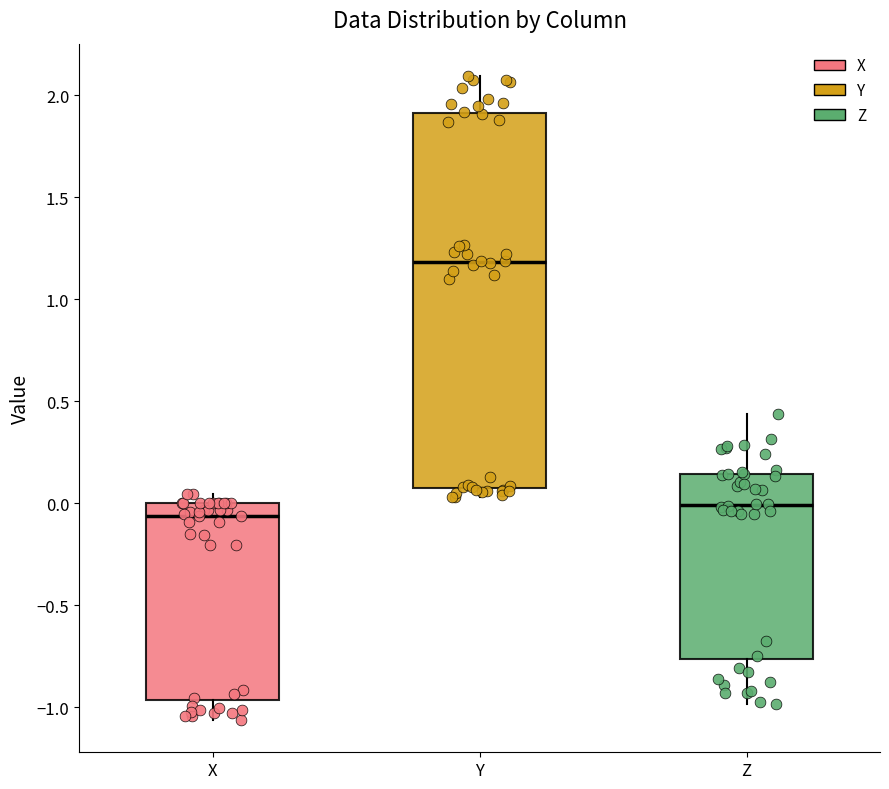

Comparing the boxes themselves (not the whiskers), which one is the tallest?

Y